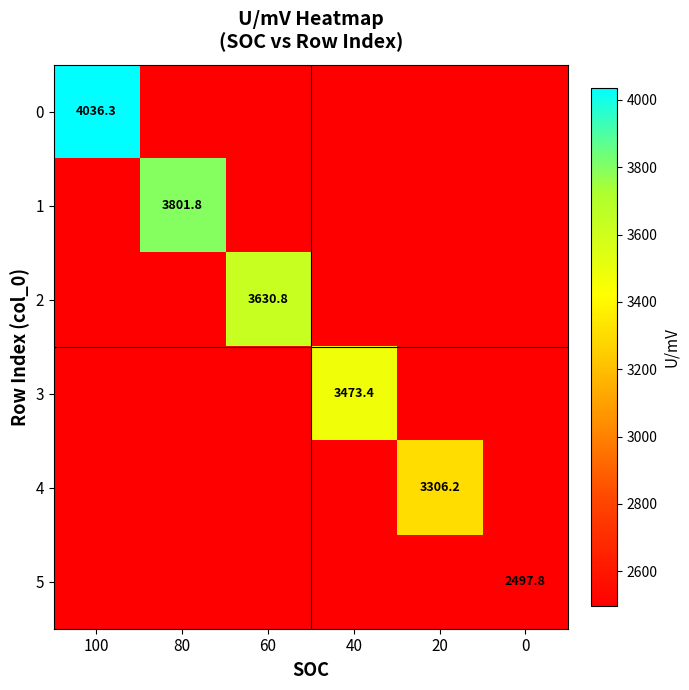

Which has a higher value, 40 or 80?

40